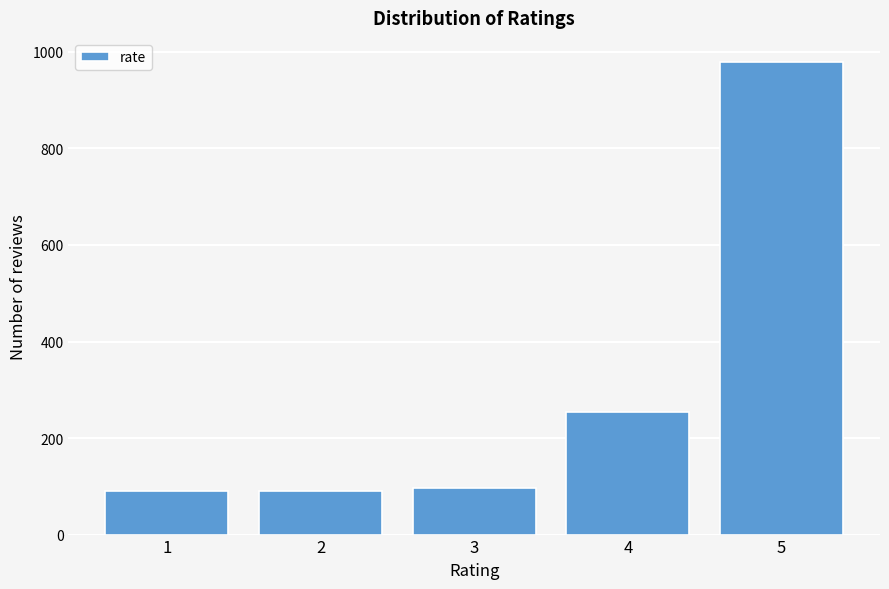

Reading left to right, extract all data points from this chart.

1=91	2=91	3=97	4=254	5=980